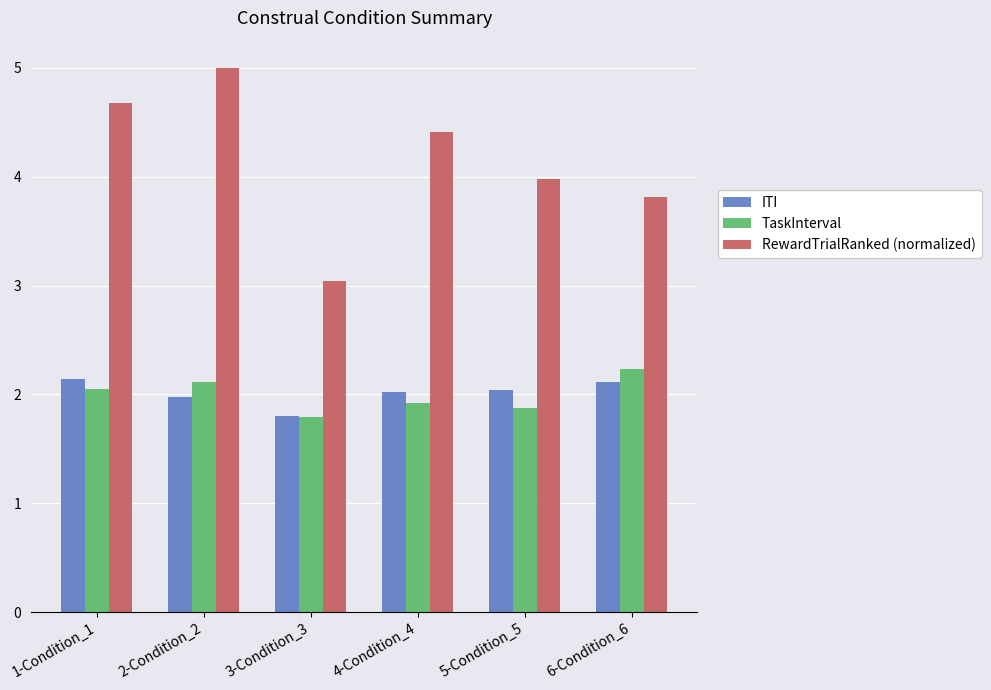

Which series changed the most between 1-Condition_1 and 5-Condition_5?

RewardTrialRanked (normalized)